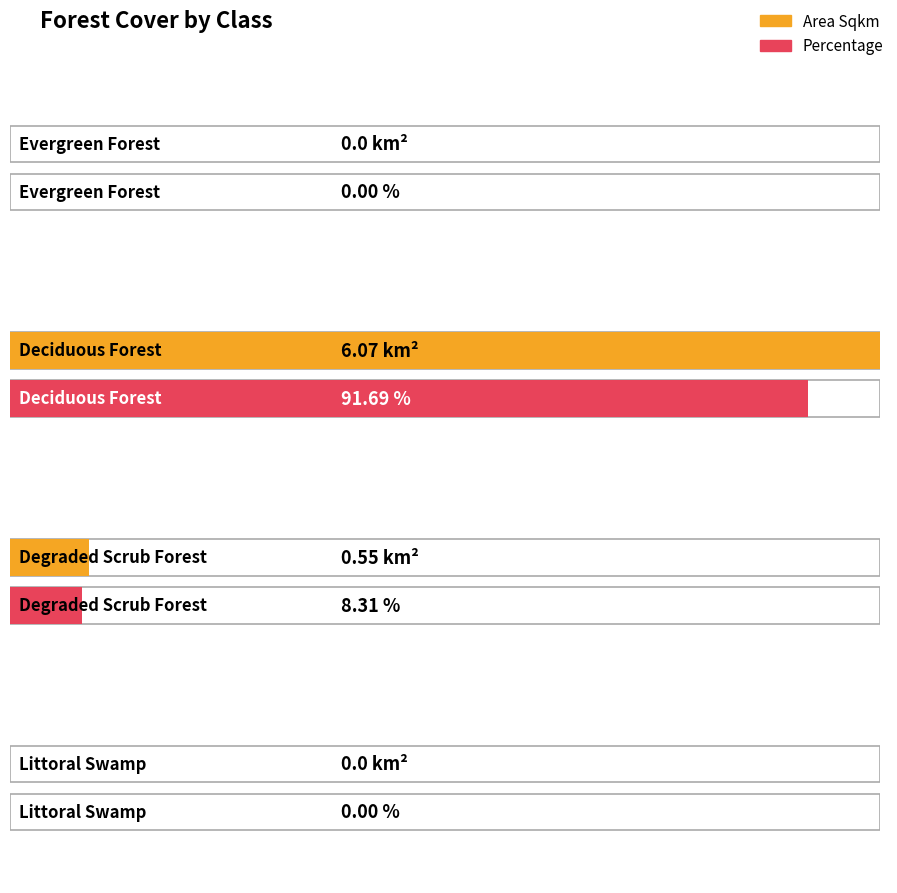

Which has a higher value, Evergreen Forest or Littoral Swamp?

Evergreen Forest